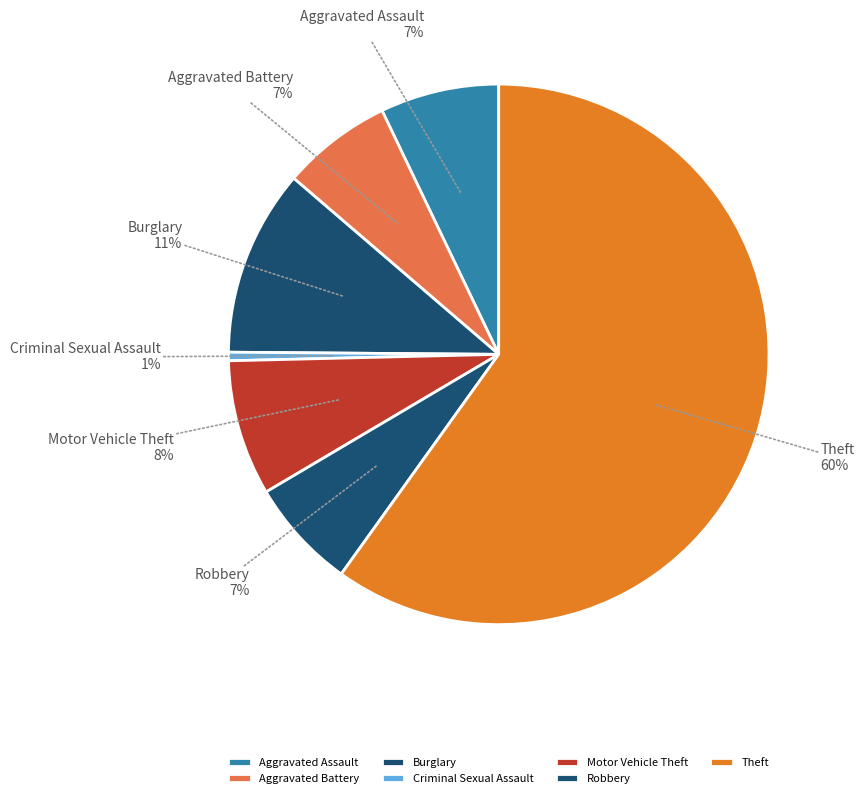

What percentage is the Motor Vehicle Theft slice, to the nearest percent?

8%